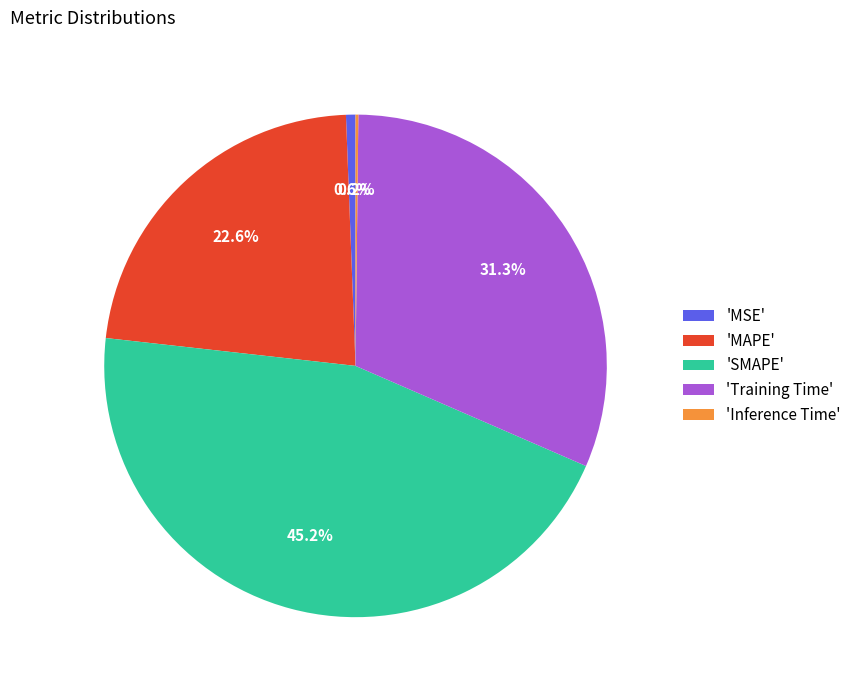

What is the largest slice in the pie chart?

'SMAPE'